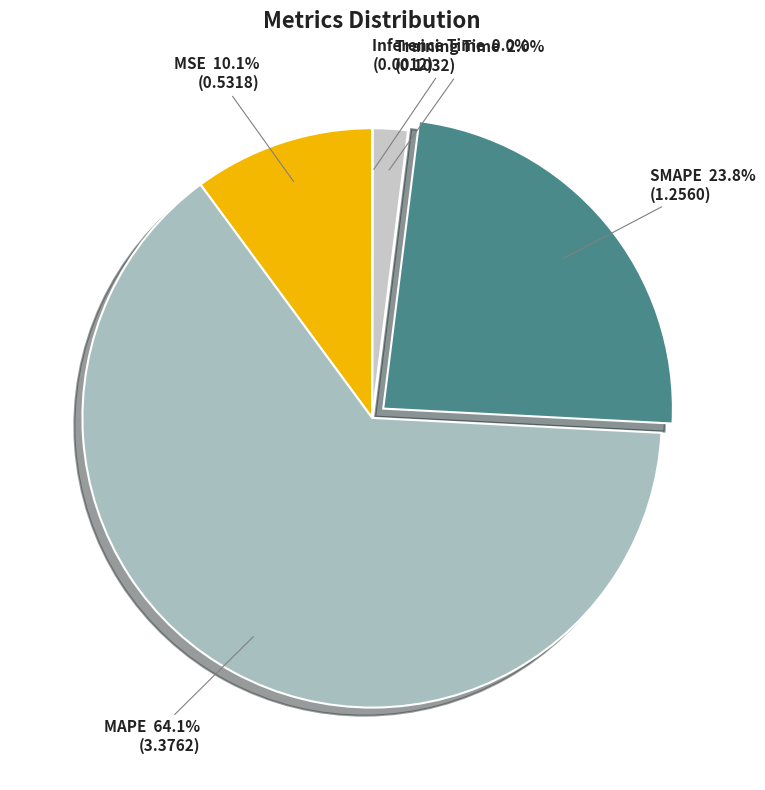

Between MAPE and Training Time, which is larger?

MAPE